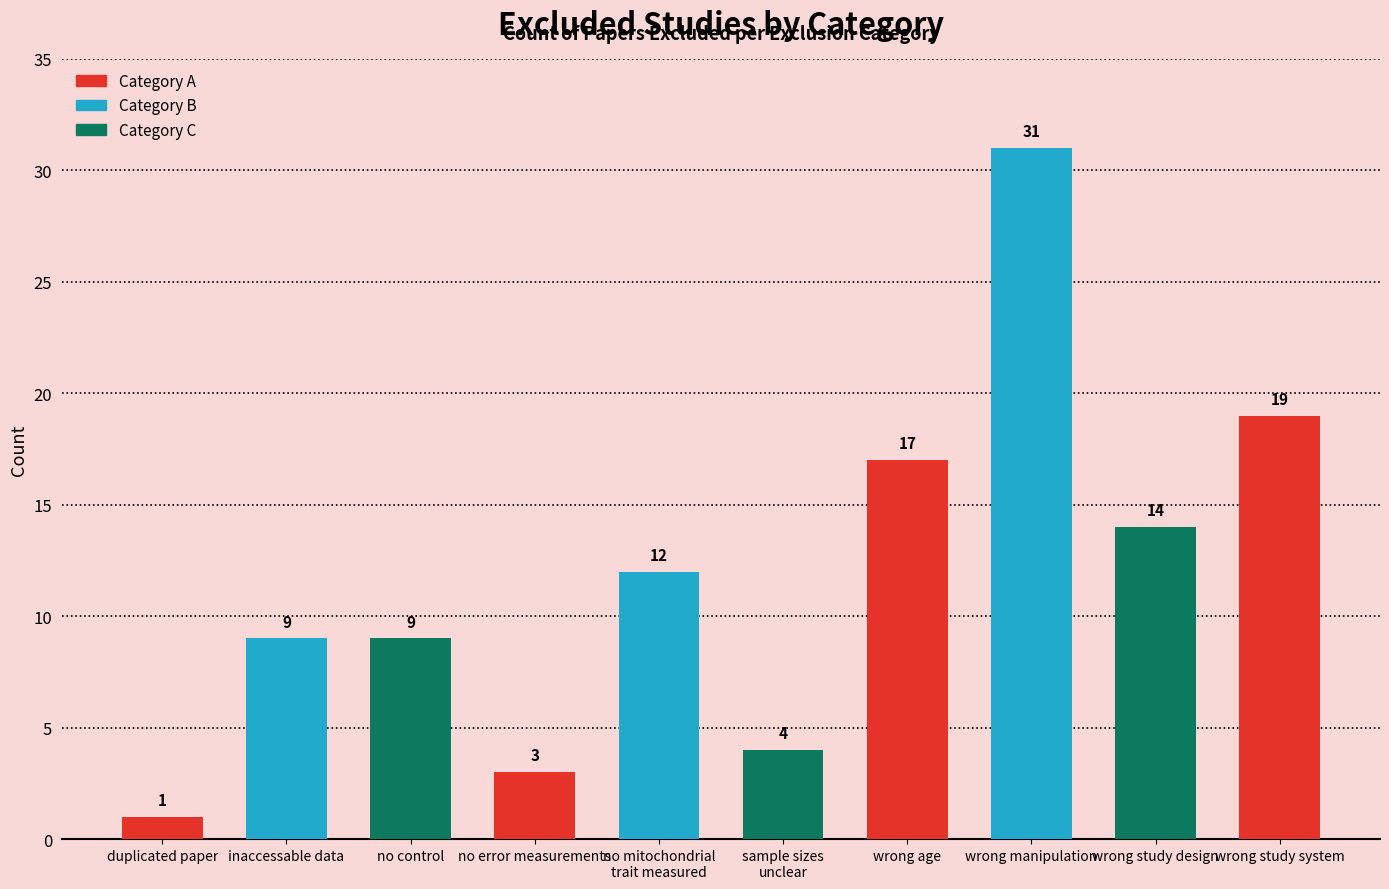

How many values are below 12?

5